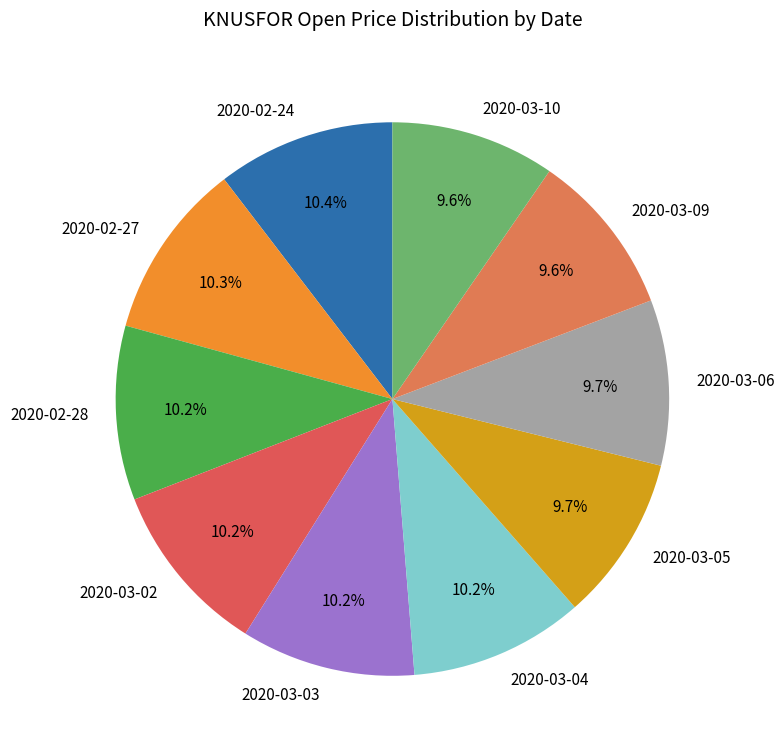

True or false: 2020-02-24 accounts for 23% of the total.

False